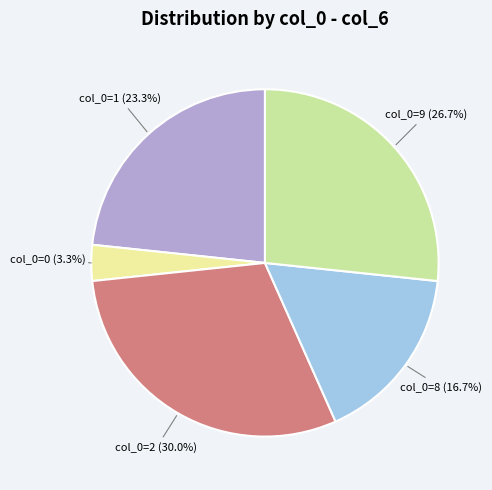

Is there any slice that represents more than half of the pie?

No